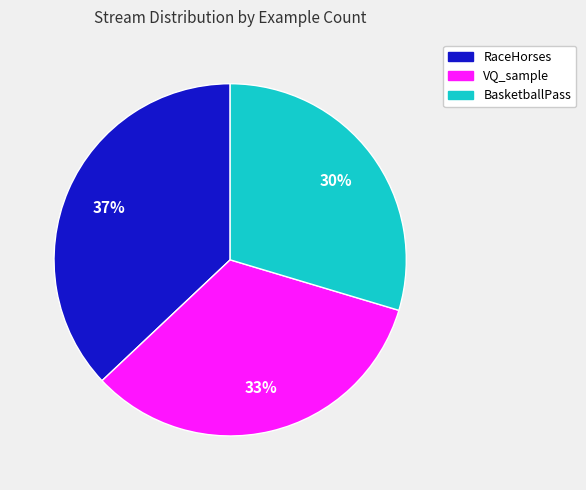

To the nearest percent, what is the difference between the largest and smallest slice percentages?

7%